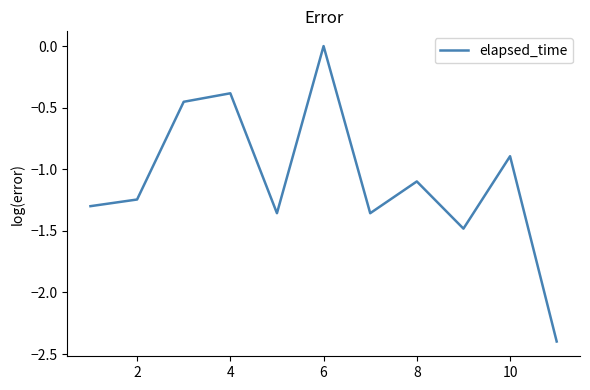

Which category has the highest value across all series?

6